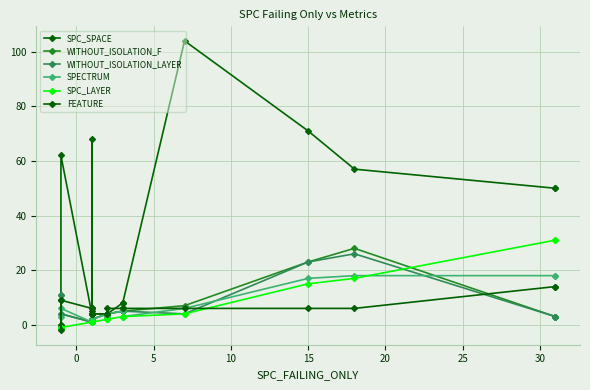

How many data points in FEATURE are above 6?

4